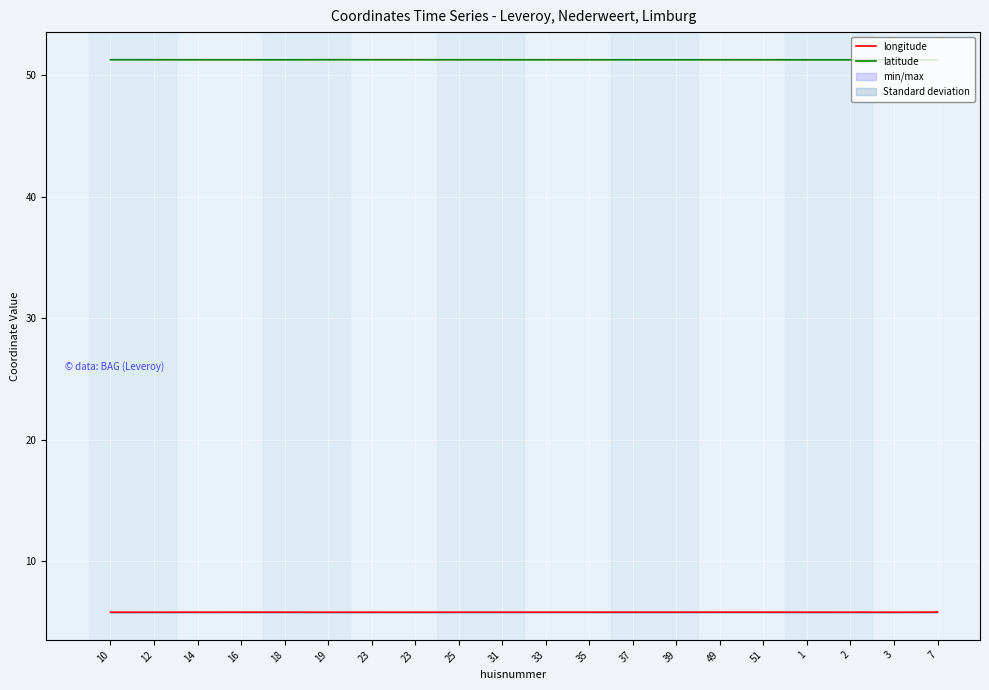

The longitude series shows 8.6 at 23. True or false?

False